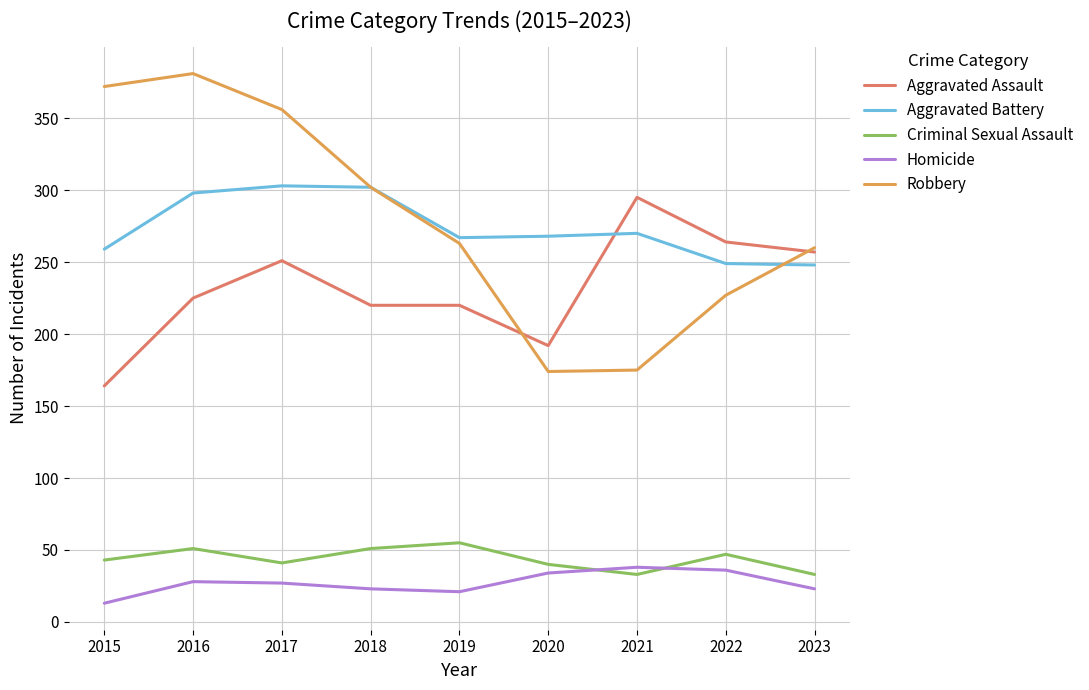

What is the total value across all series at 2020?

708